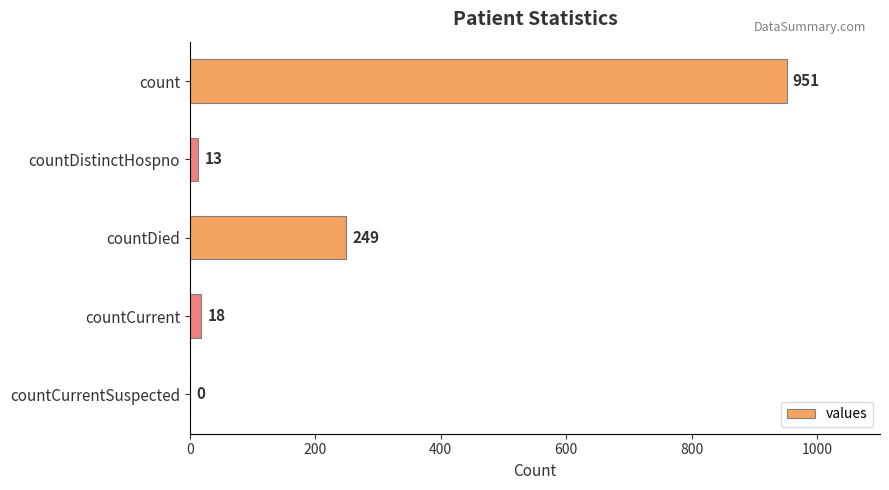

What is the sum of all values?

1231